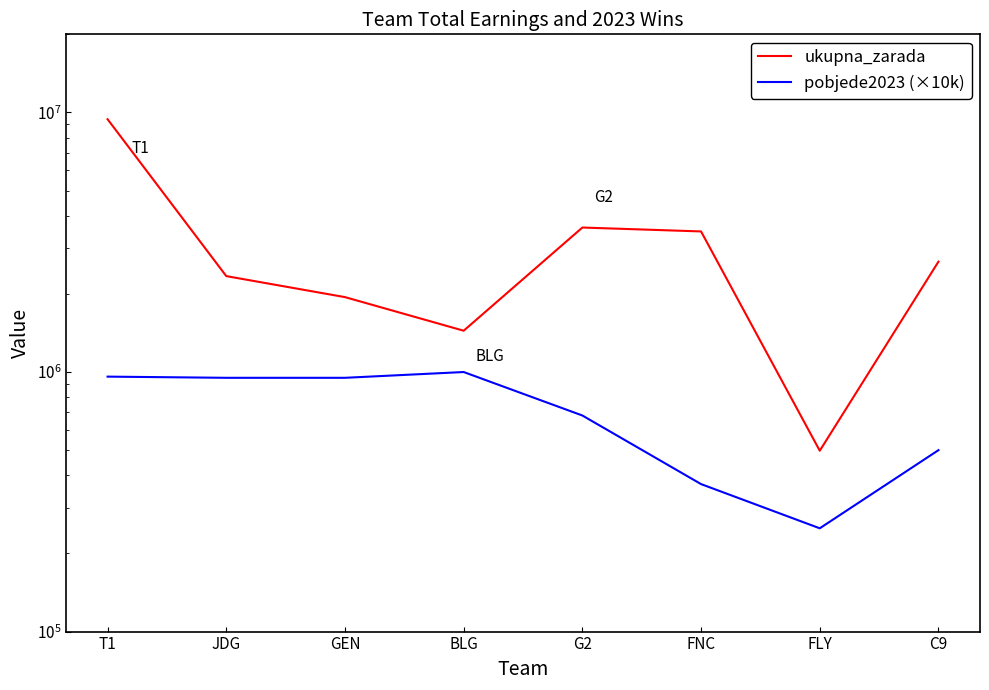

List the series in order of their peak value, lowest first.

pobjede2023 (×10k), ukupna_zarada